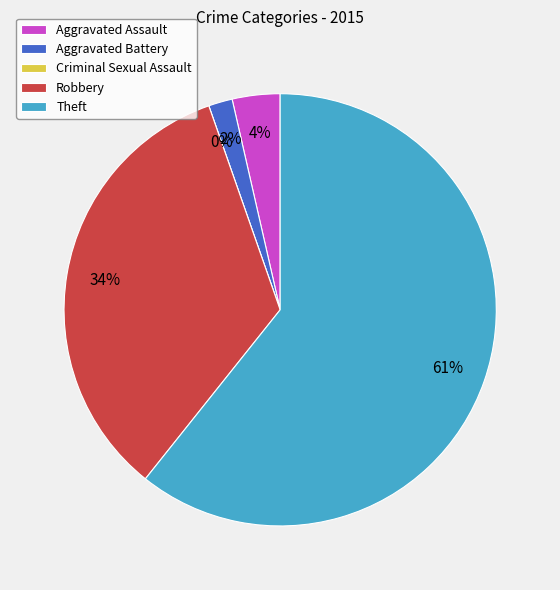

To the nearest percent, what is the combined percentage of Criminal Sexual Assault and Aggravated Assault?

4%